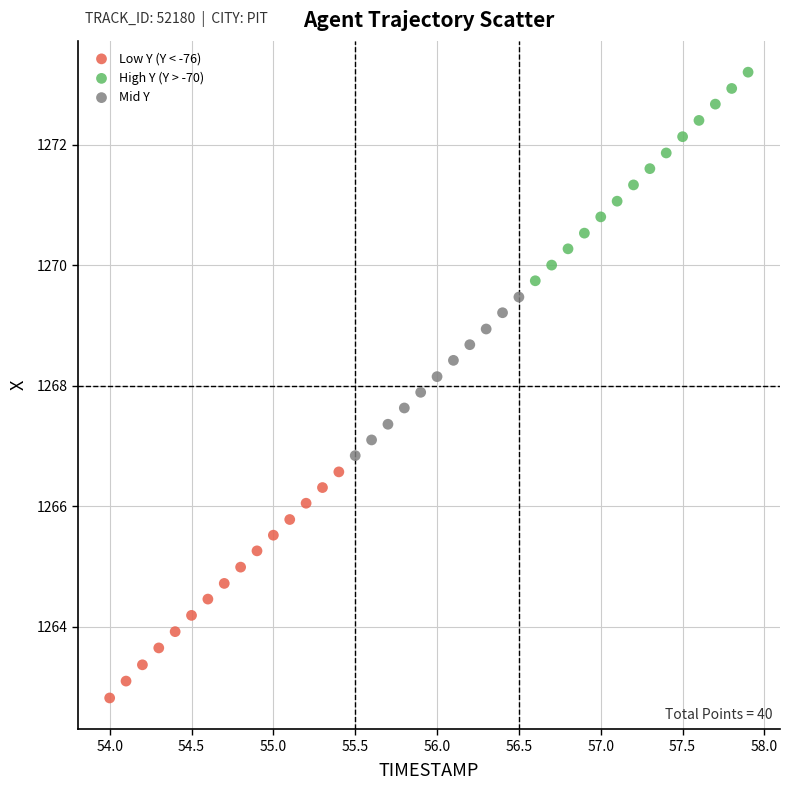

Which series has the widest spread of Y values?

Low Y (Y < -76)